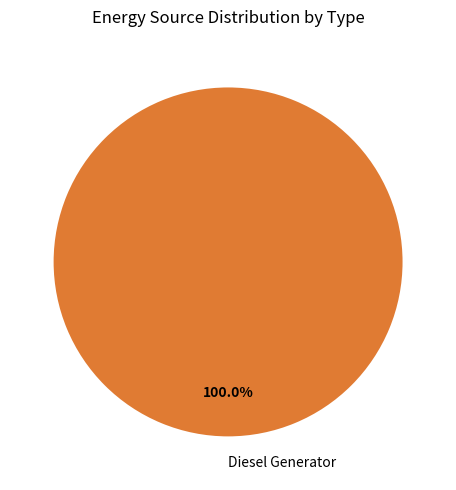

Is there a majority slice in this chart?

Yes